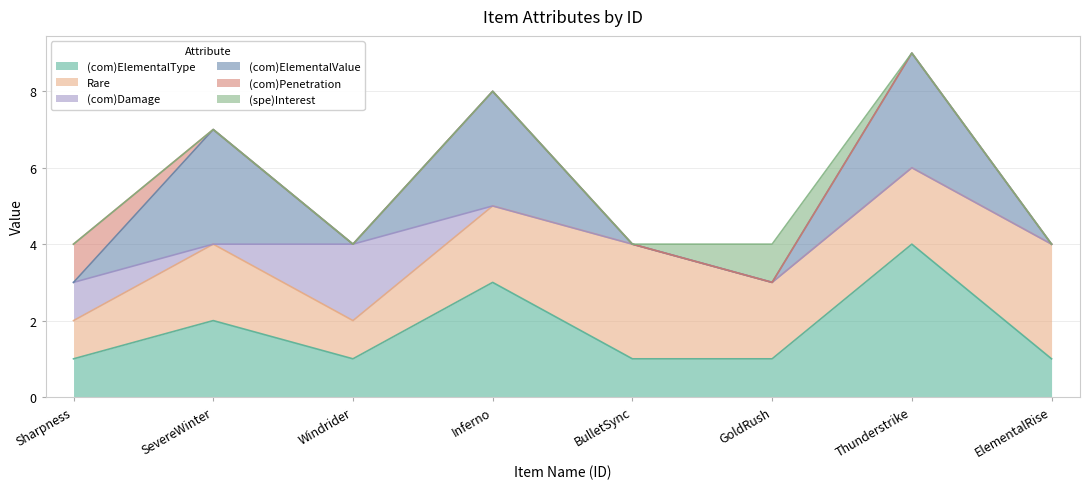

In (com)ElementalType, how many points are higher than both neighbors (excluding endpoints)?

3